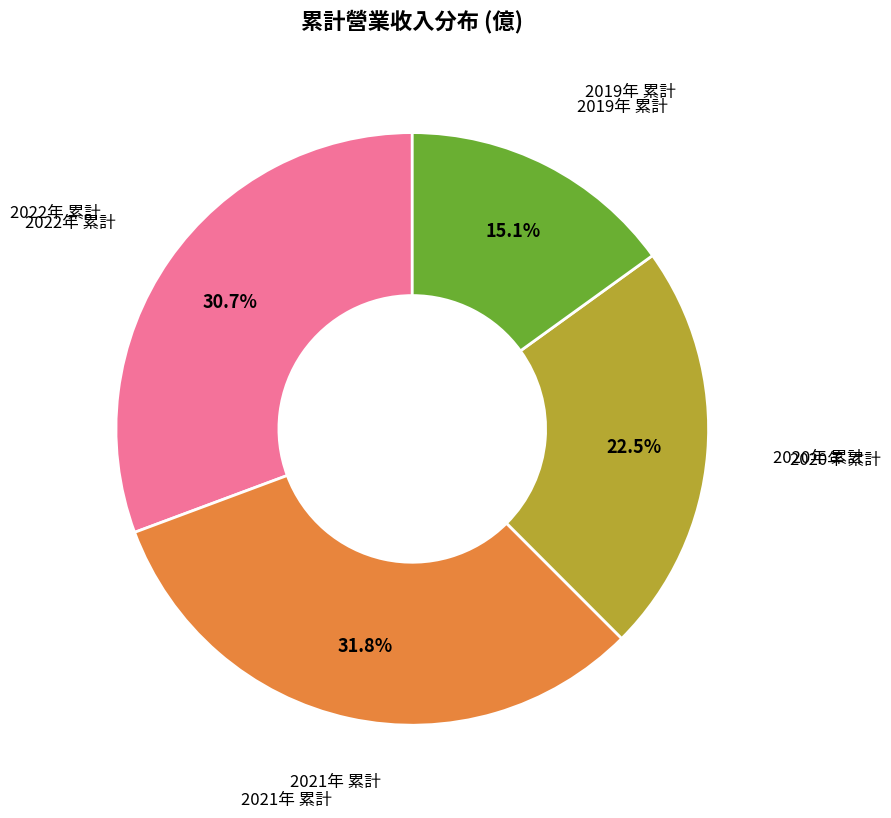

Is the sum of 2021年 累計 and 2019年 累計 greater than half?

No